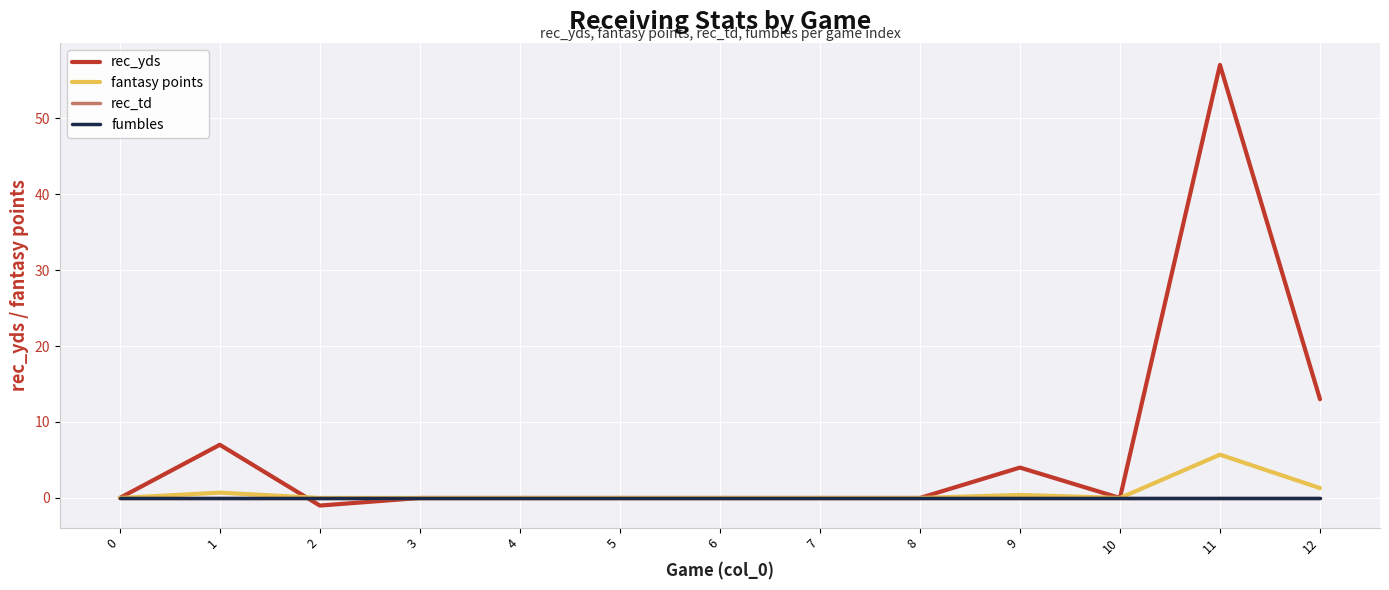

Rank the series by their maximum value, from highest to lowest.

rec_yds, fantasy points, rec_td, fumbles